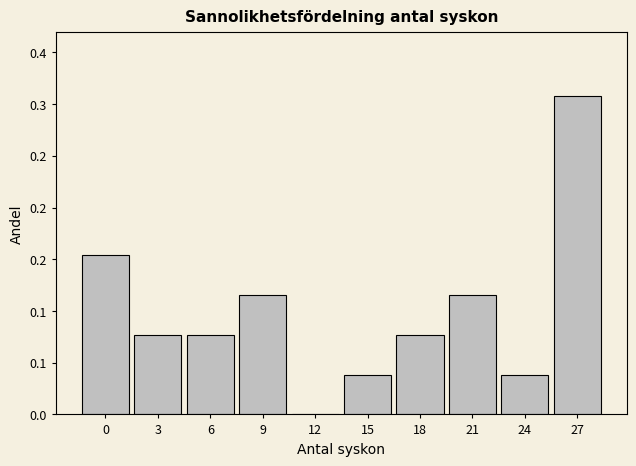

Are the bars horizontal?

No